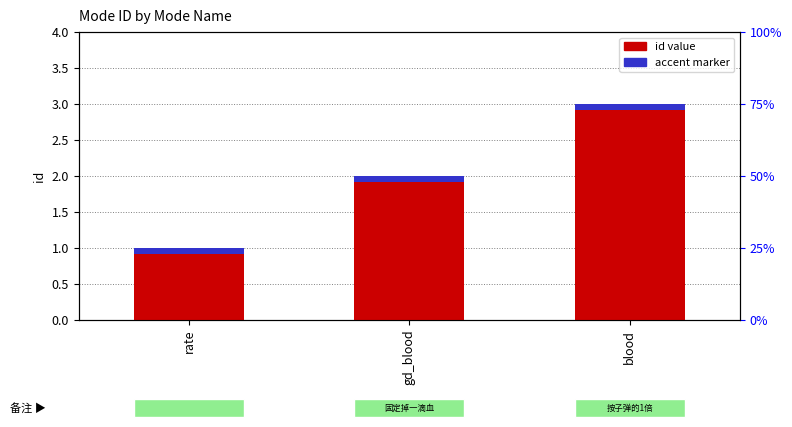

Reading left to right, what are all the values shown in this chart?

rate=1	gd_blood=2	blood=3